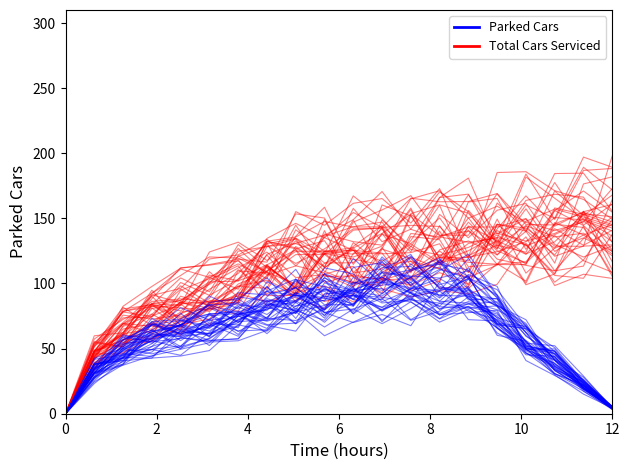

Does the chart have visible grid lines?

No